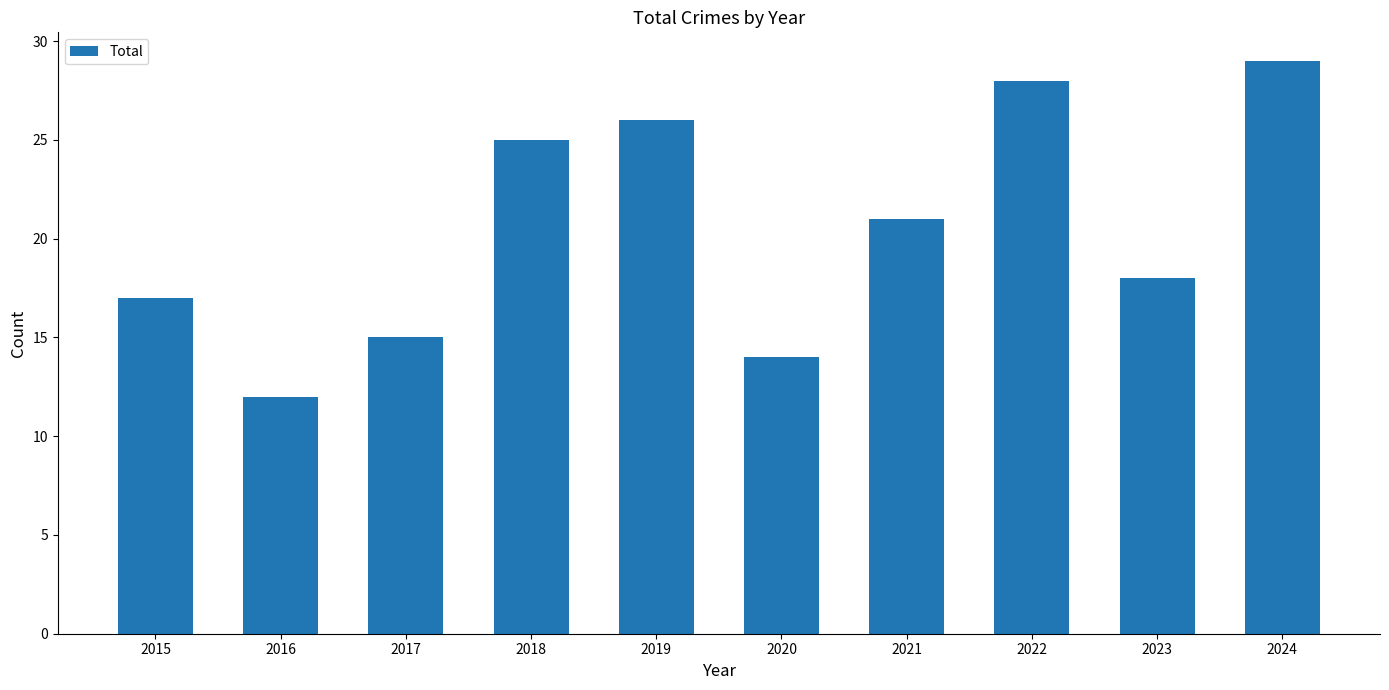

What is the sum of all values?

205